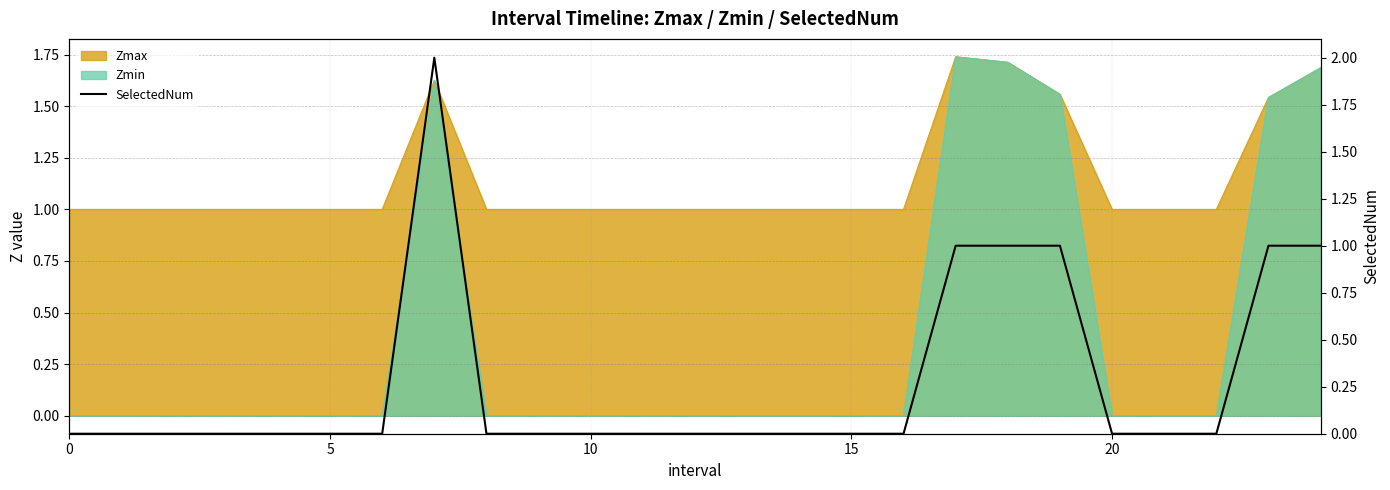

What is the label of the 7th point from the right?

18